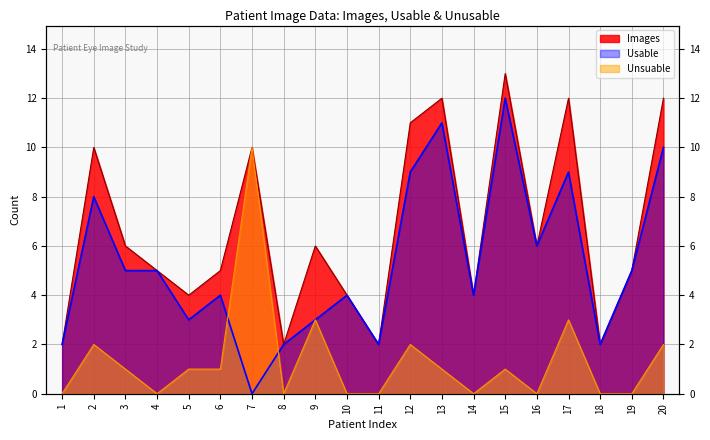

Which series changed the most between 9 and 12?

Usable